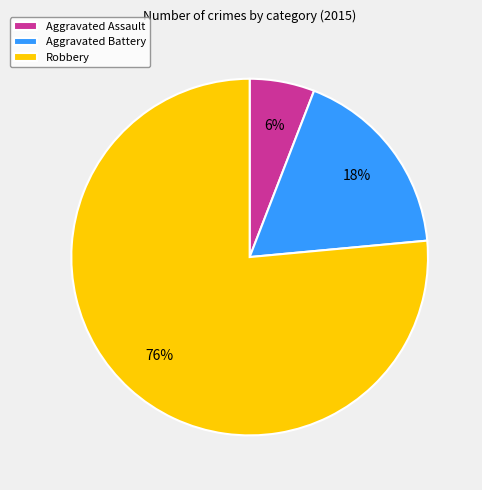

To the nearest percent, what is the combined percentage of Robbery and Aggravated Battery?

94%